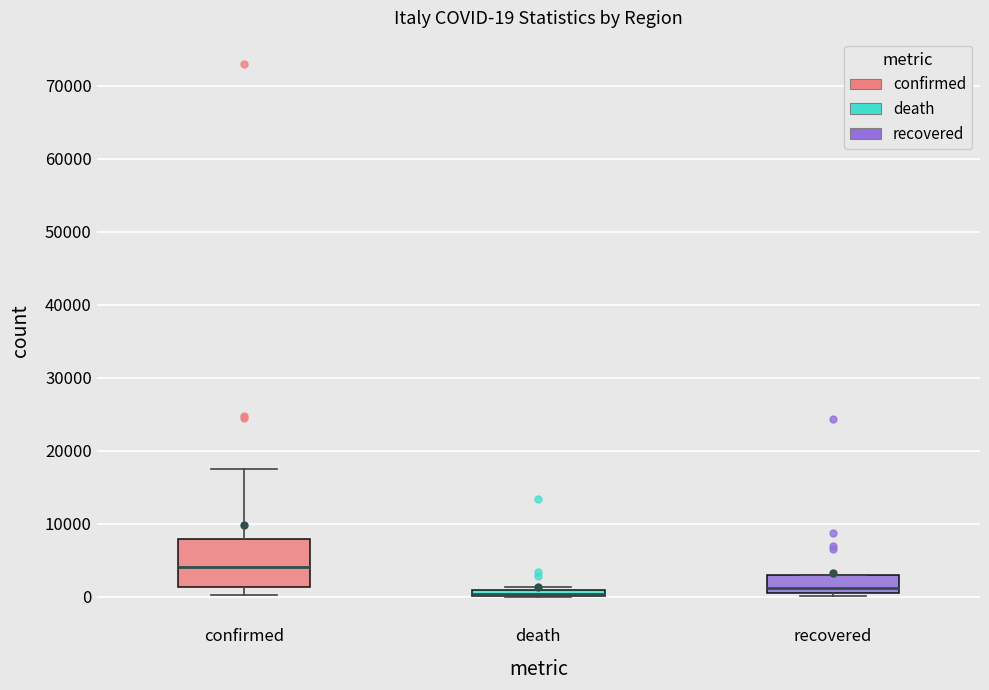

Which box is the tallest, from its lower edge to its upper edge?

confirmed